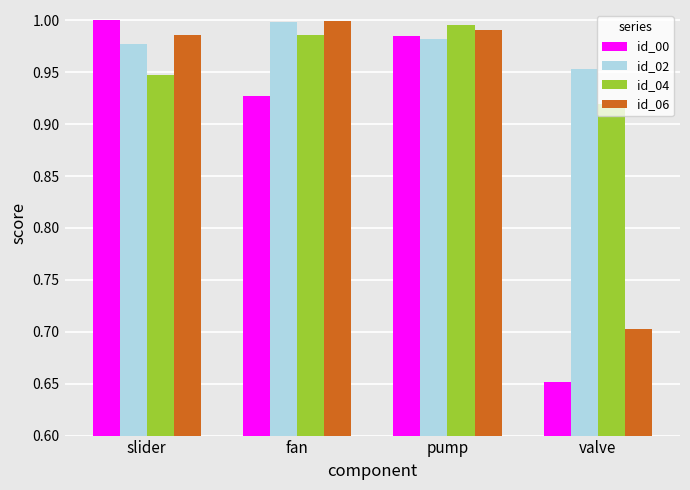

Rank the categories by id_04 value from highest to lowest.

pump, fan, slider, valve